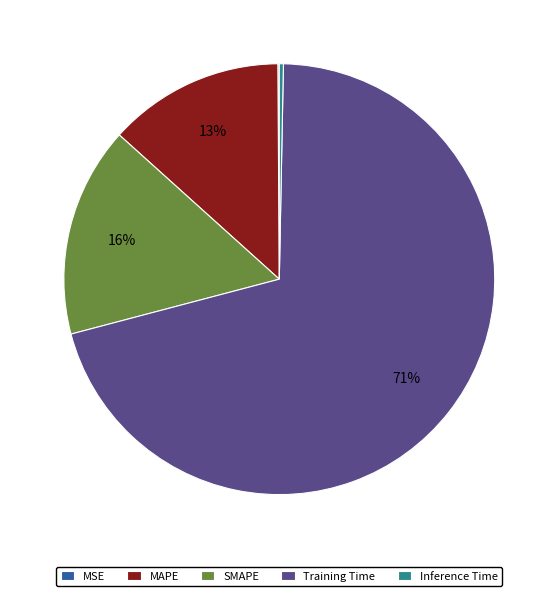

To the nearest percent, what is the difference between the Training Time and SMAPE slice percentages?

55%